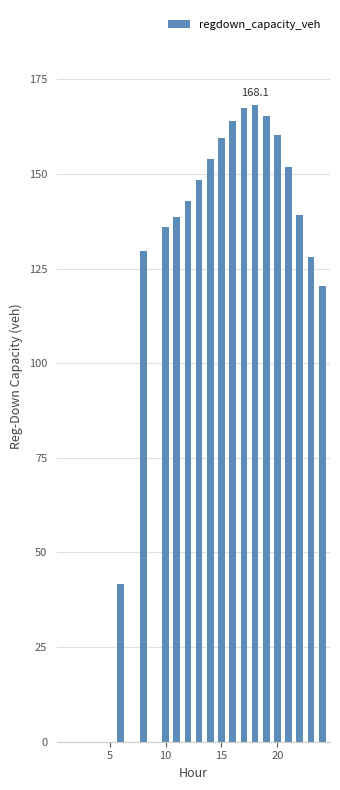

What is the maximum value shown in the chart?

168.1